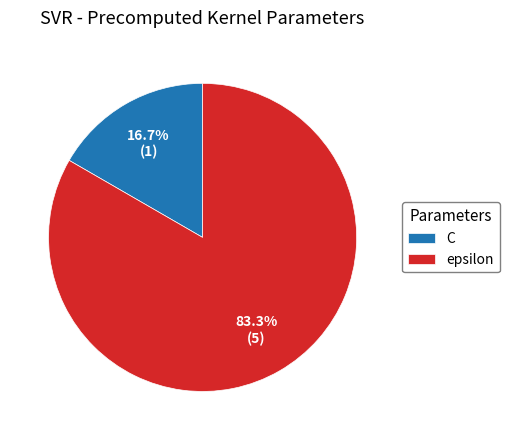

Between C and epsilon, which is larger?

epsilon